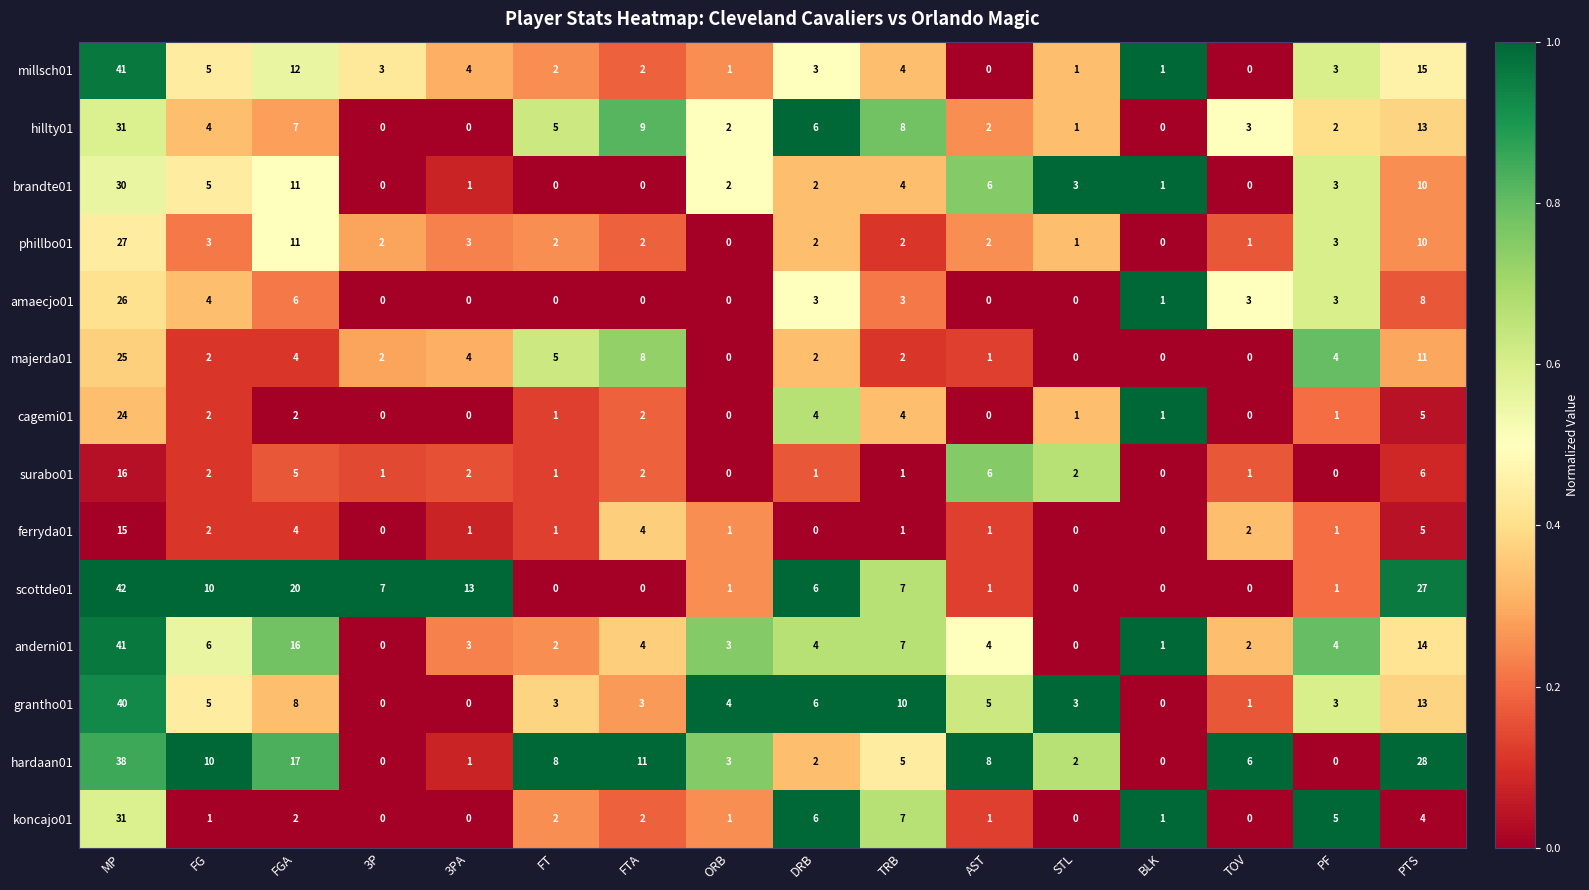

What is the maximum value for ferryda01?

15